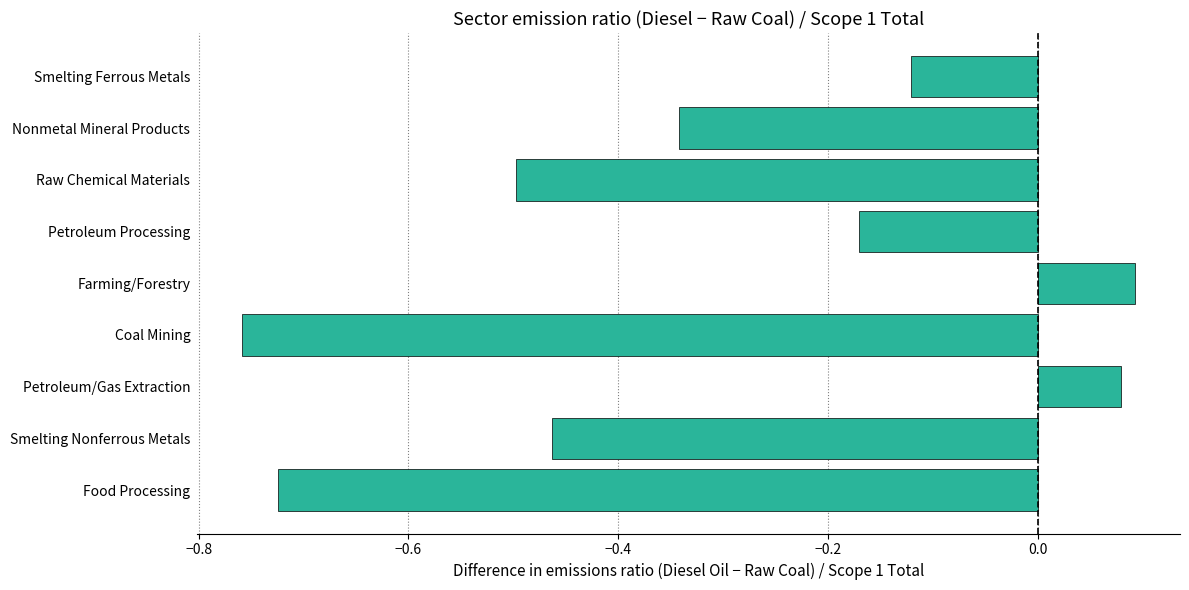

Rank the categories by value from highest to lowest.

Farming/Forestry, Petroleum/Gas Extraction, Smelting Ferrous Metals, Petroleum Processing, Nonmetal Mineral Products, Smelting Nonferrous Metals, Raw Chemical Materials, Food Processing, Coal Mining